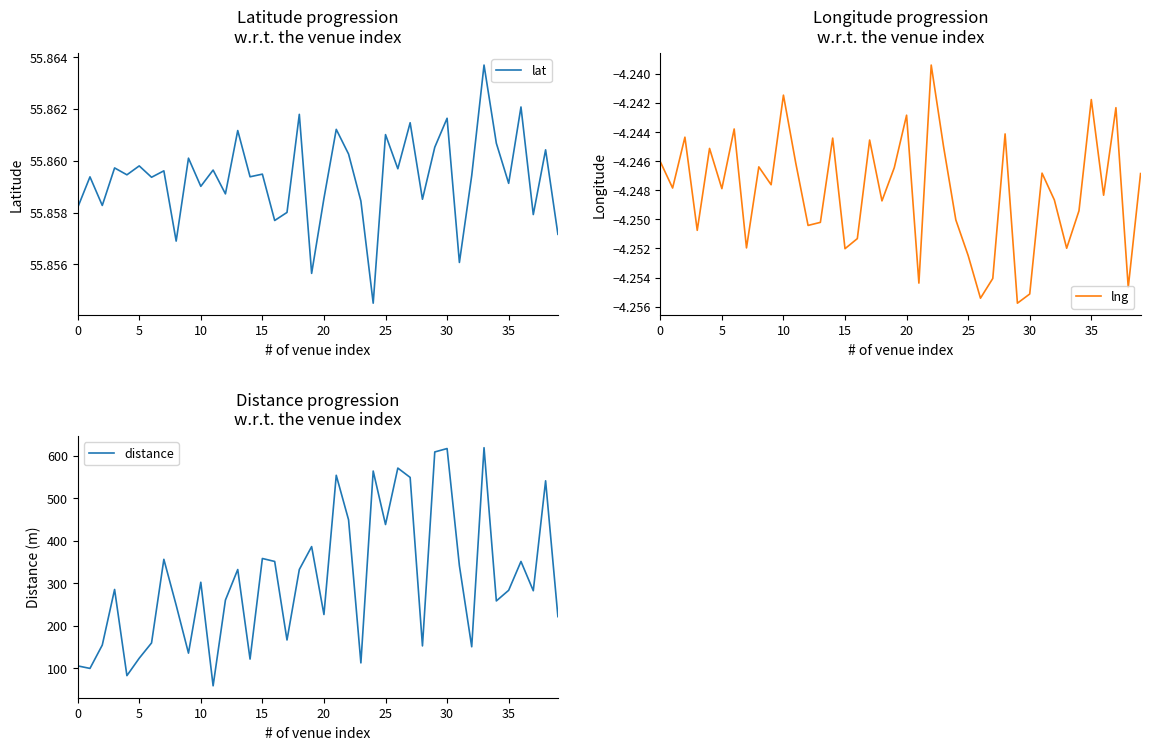

At 34, list the series in order from smallest to largest.

lng, lat, distance